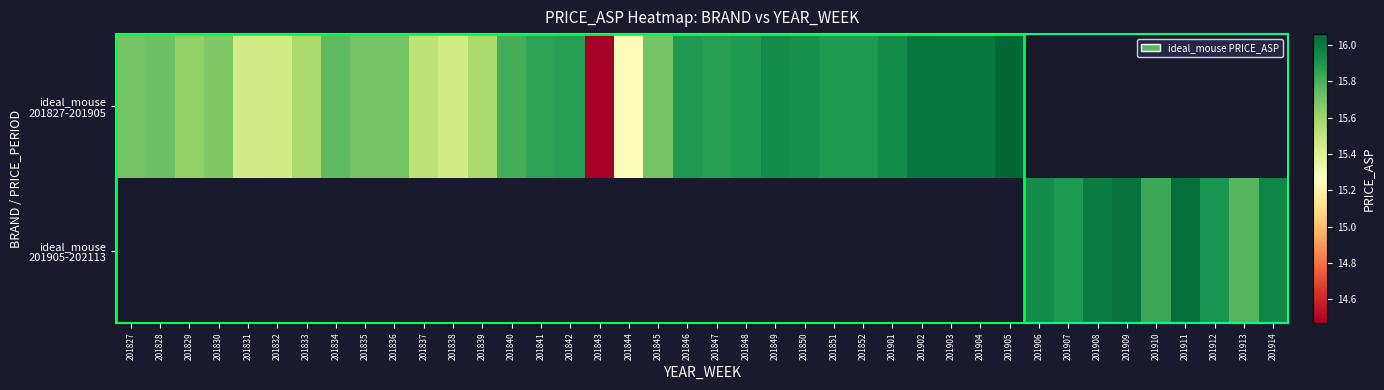

Where is ideal_mouse 201827-201905 nearest to the value 15?

201844